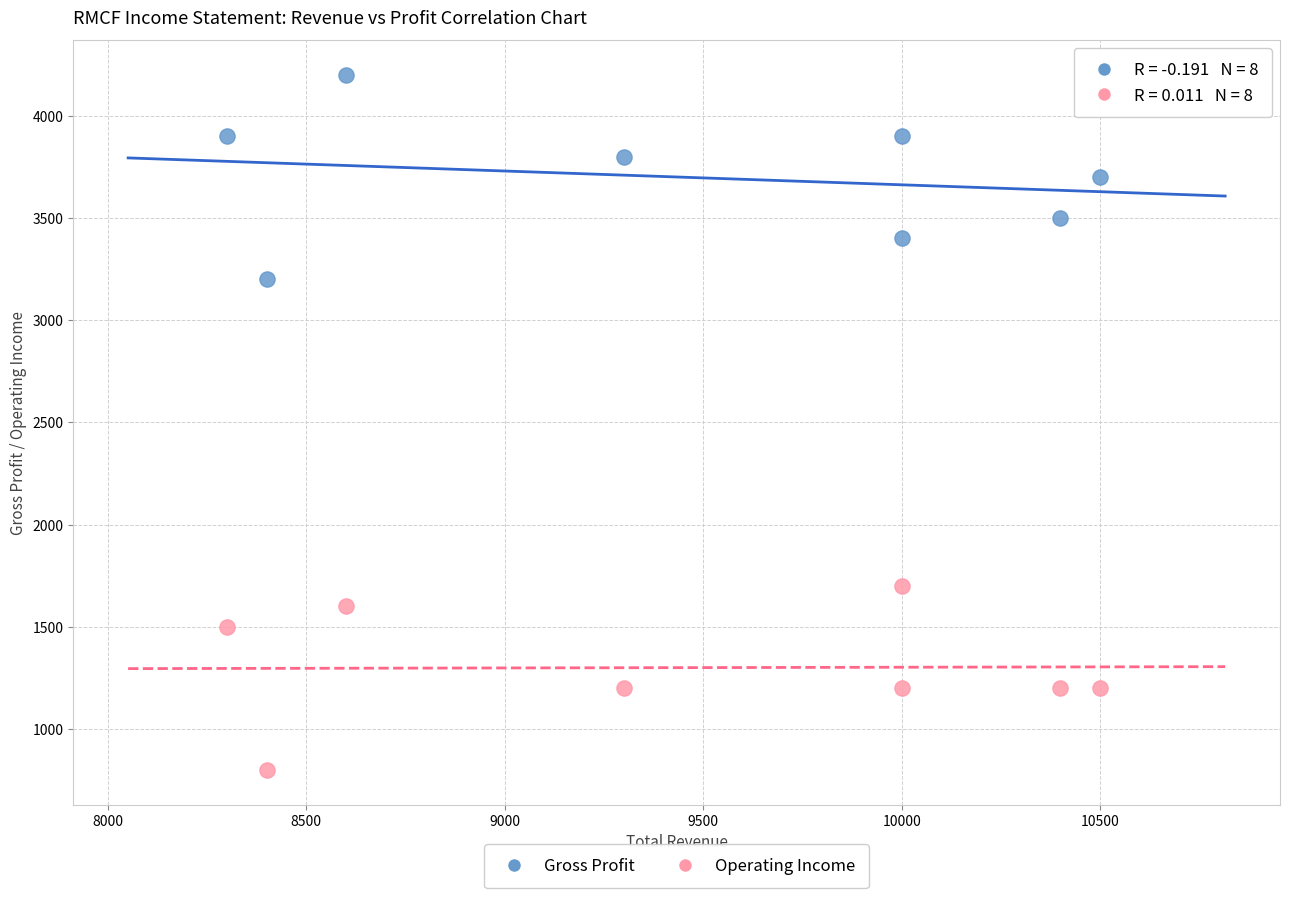

Which series contains the highest Y value?

Gross Profit